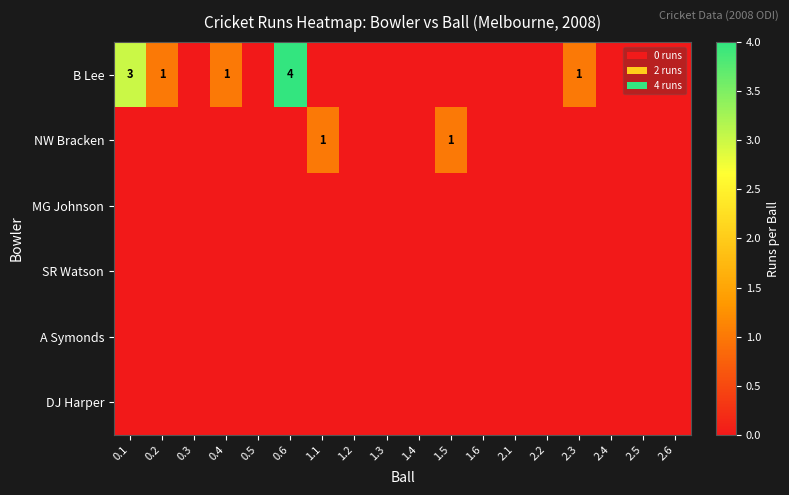

Between 1.1 and 2.2, which is larger?

1.1